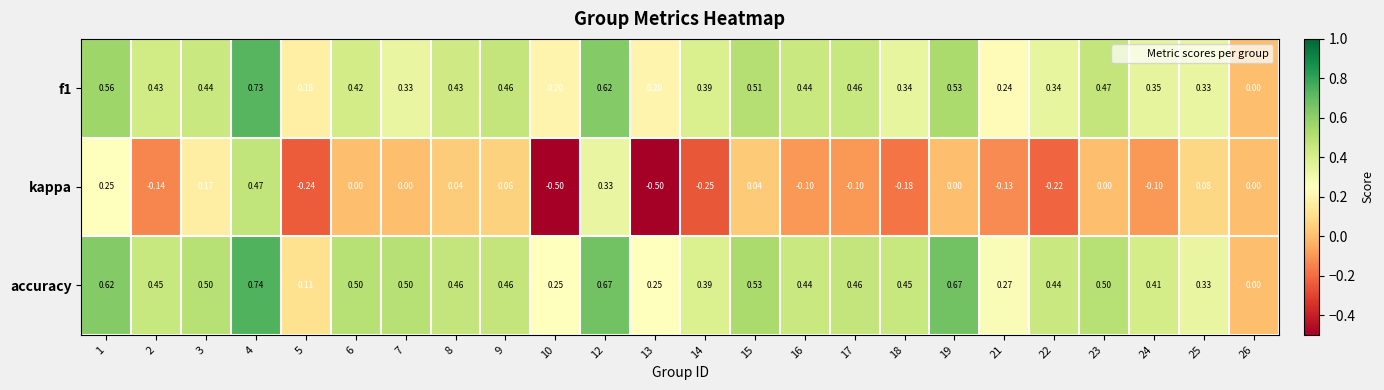

How many values in the accuracy series exceed 0?

23